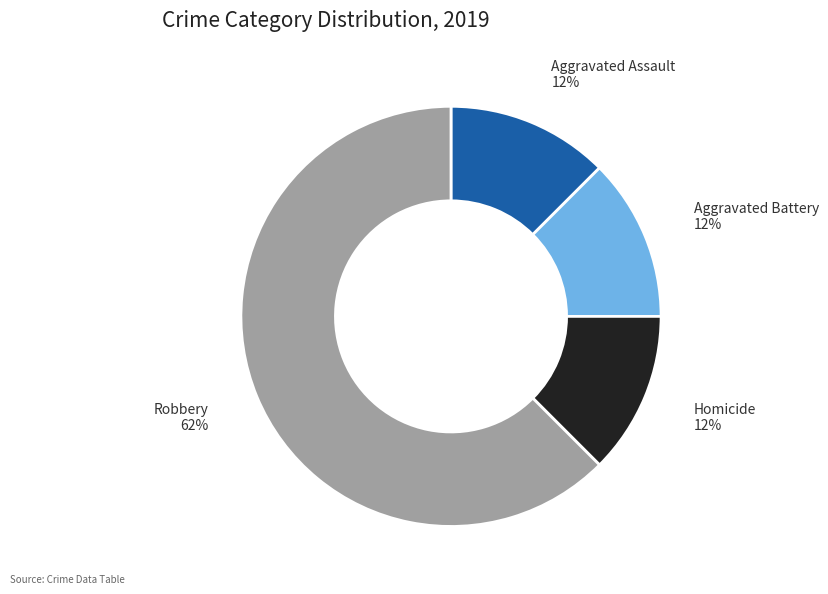

Combined, do Aggravated Assault and Robbery account for over 50%?

Yes